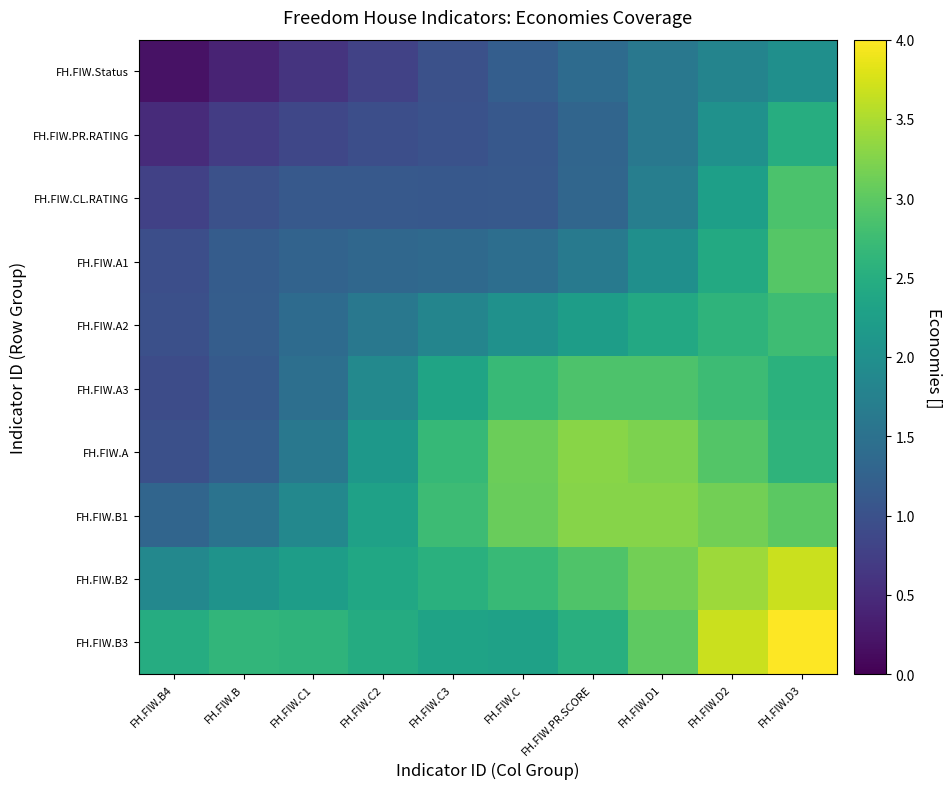

Between FH.FIW.D1 and FH.FIW.B4, which is larger?

FH.FIW.D1